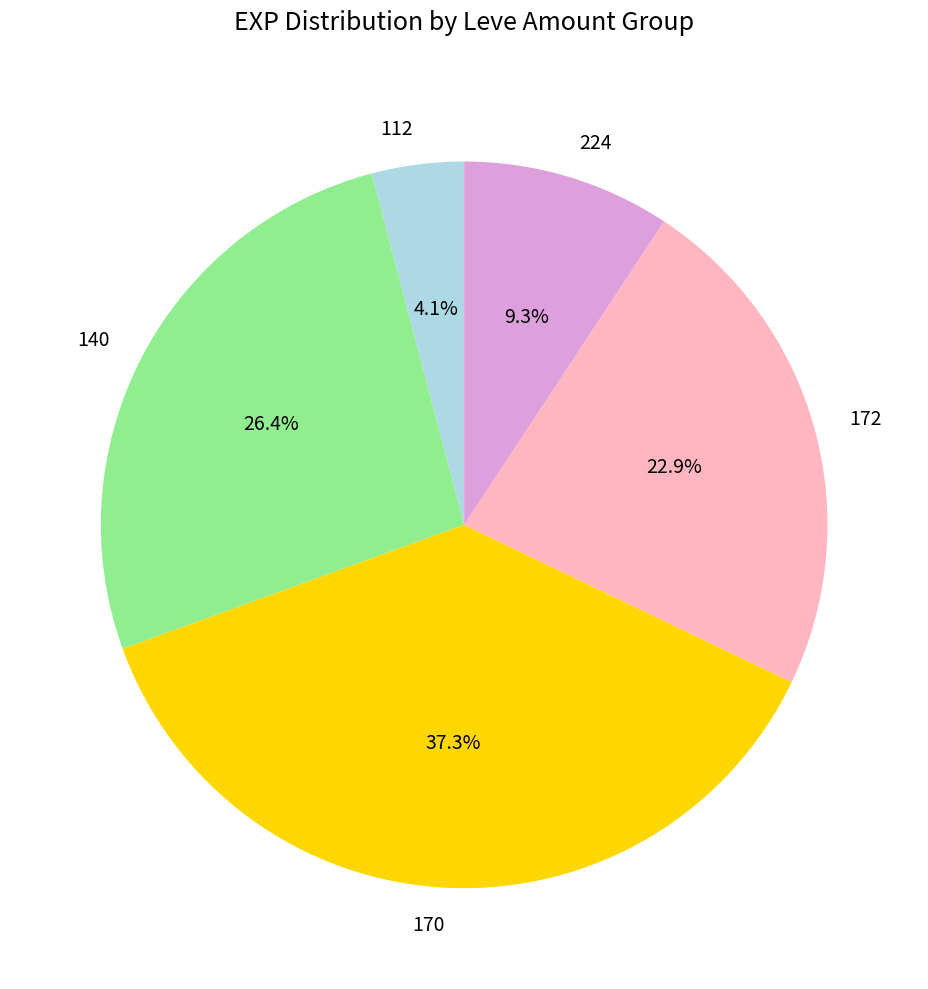

Which slice is the smallest?

112